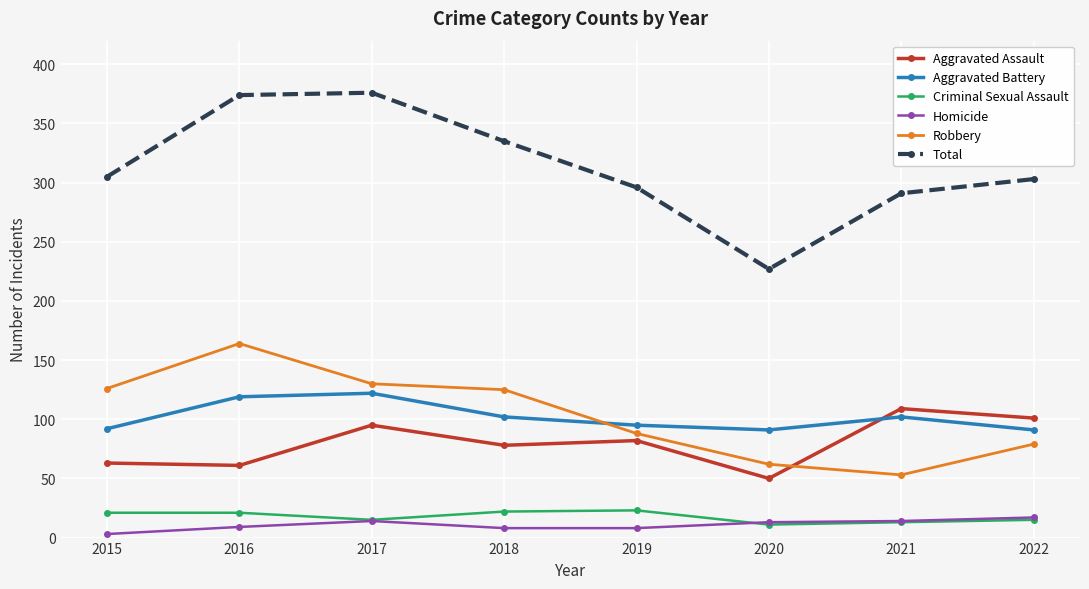

What is the sum of all Criminal Sexual Assault values?

141